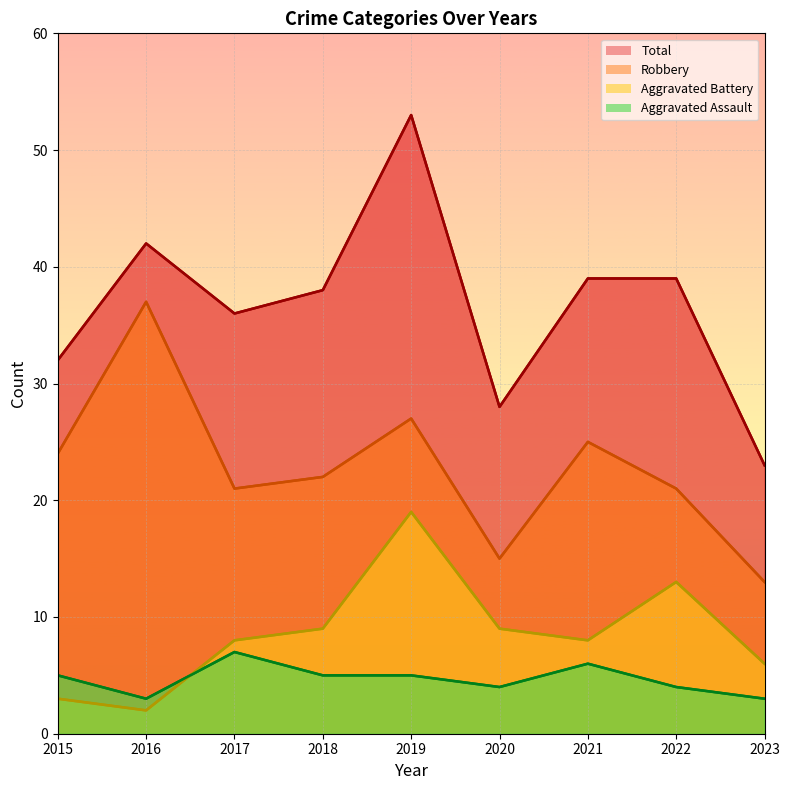

At which category does Aggravated Battery reach its first local peak?

2019